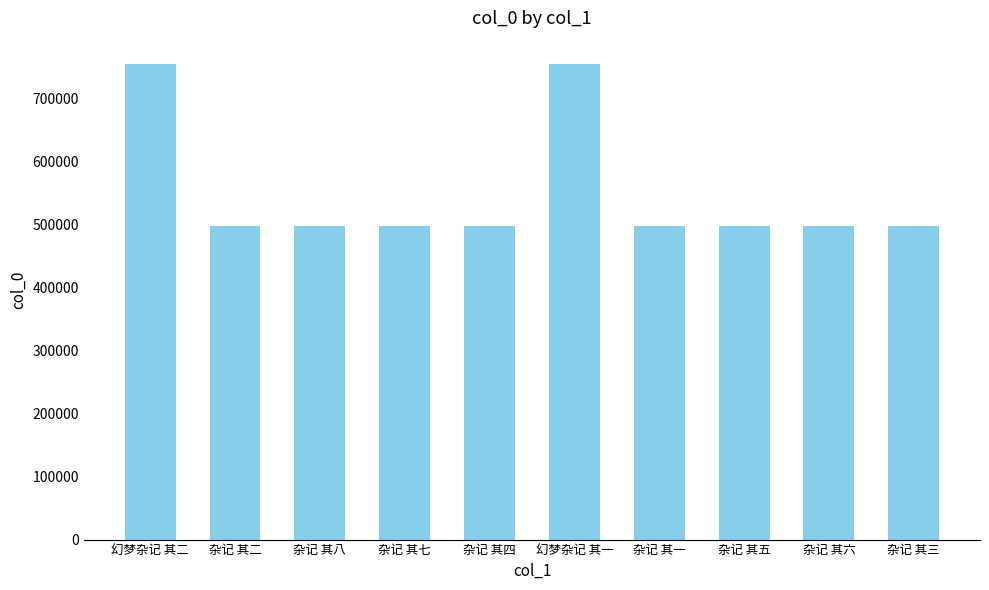

What is the maximum value shown in the chart?

753649